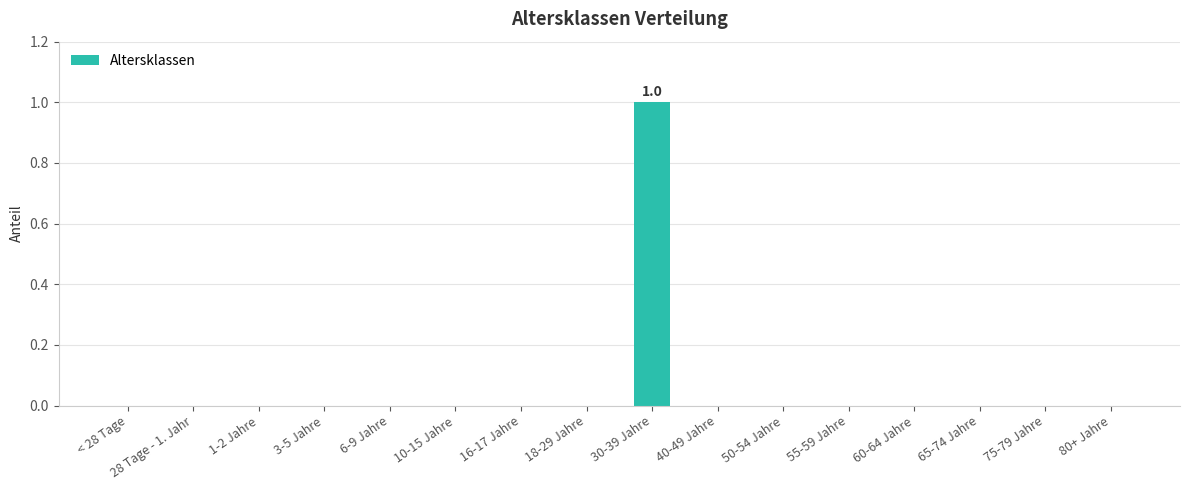

What is the sum of all values?

1